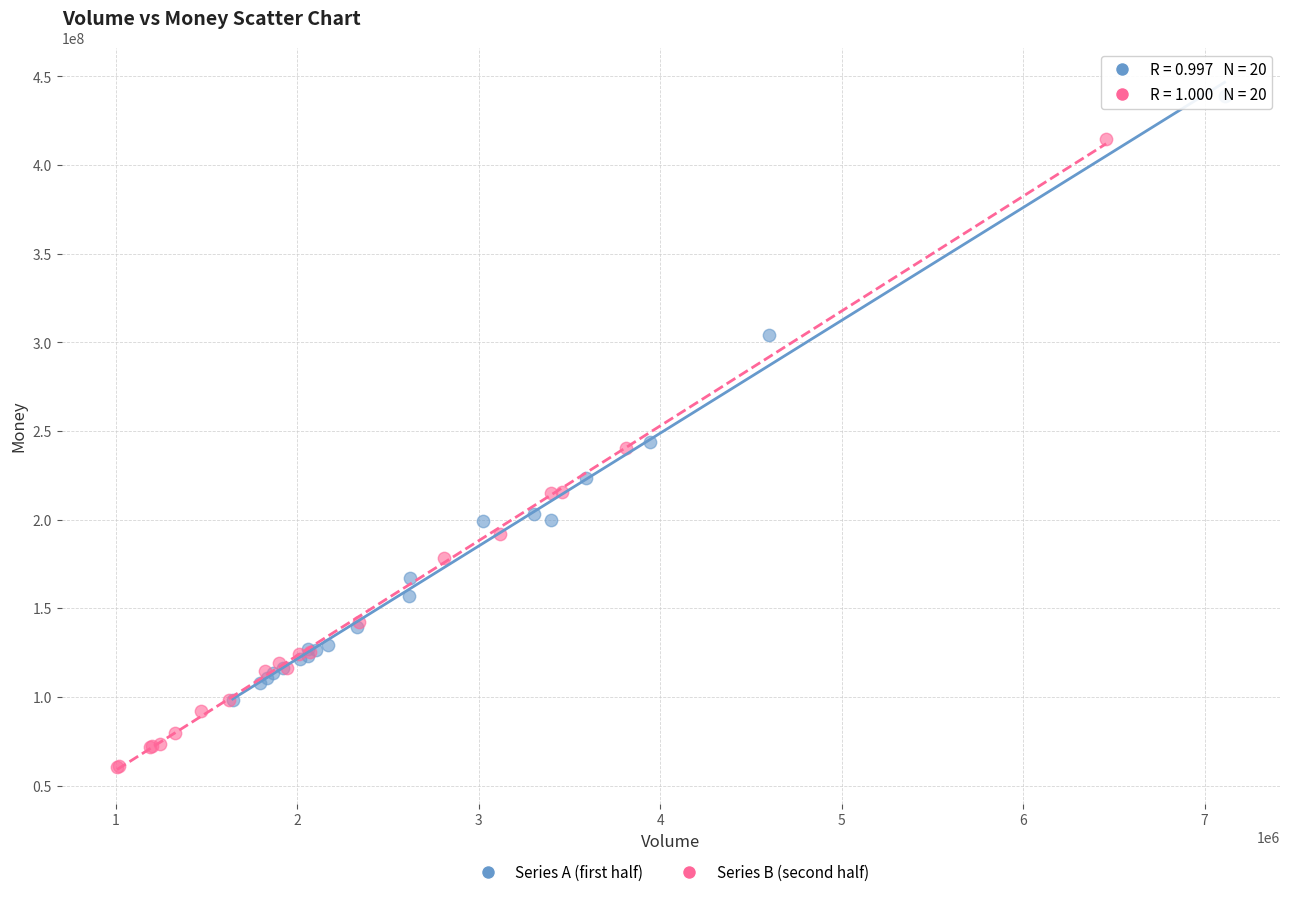

Which series reaches the maximum Y coordinate?

Series A (first half)